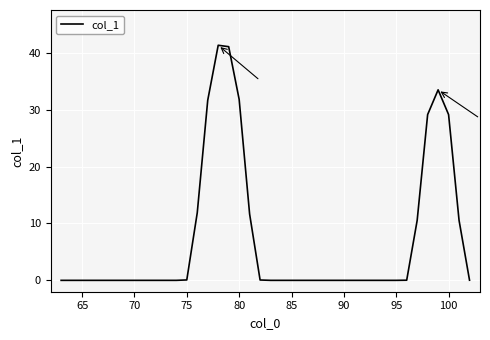

Is this an area chart (filled region under the line)?

No